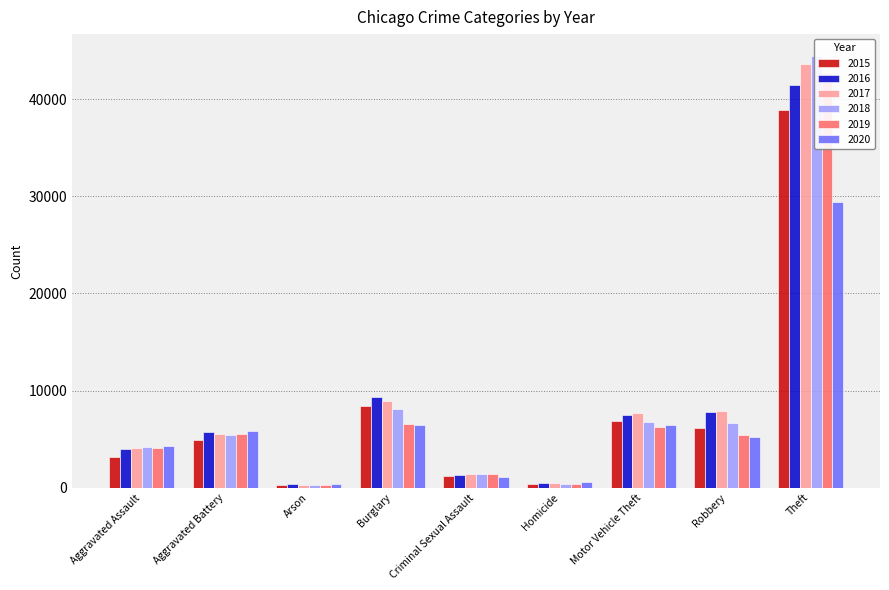

Reading left to right, transcribe all the data shown in this chart.

2015: Aggravated Assault=3132	Aggravated Battery=4926	Arson=297	Burglary=8423	Criminal Sexual Assault=1247	Homicide=350	Motor Vehicle Theft=6821	Robbery=6156	Theft=38886
2016: Aggravated Assault=3942	Aggravated Battery=5687	Arson=354	Burglary=9288	Criminal Sexual Assault=1352	Homicide=519	Motor Vehicle Theft=7446	Robbery=7810	Theft=41524
2017: Aggravated Assault=4036	Aggravated Battery=5532	Arson=320	Burglary=8953	Criminal Sexual Assault=1421	Homicide=485	Motor Vehicle Theft=7718	Robbery=7853	Theft=43683
2018: Aggravated Assault=4211	Aggravated Battery=5398	Arson=252	Burglary=8092	Criminal Sexual Assault=1421	Homicide=403	Motor Vehicle Theft=6788	Robbery=6645	Theft=44493
2019: Aggravated Assault=4116	Aggravated Battery=5515	Arson=256	Burglary=6510	Criminal Sexual Assault=1368	Homicide=353	Motor Vehicle Theft=6294	Robbery=5398	Theft=42761
2020: Aggravated Assault=4323	Aggravated Battery=5789	Arson=404	Burglary=6502	Criminal Sexual Assault=1072	Homicide=544	Motor Vehicle Theft=6418	Robbery=5228	Theft=29382